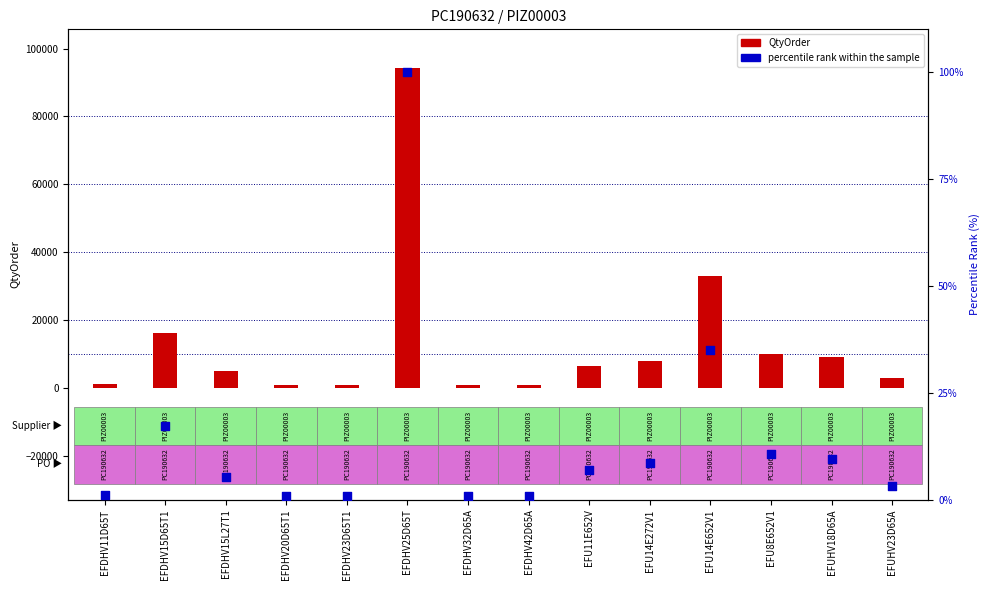

Approximately how many times larger is the value at EFU11E652V compared to EFUHV18D65A?

0.7